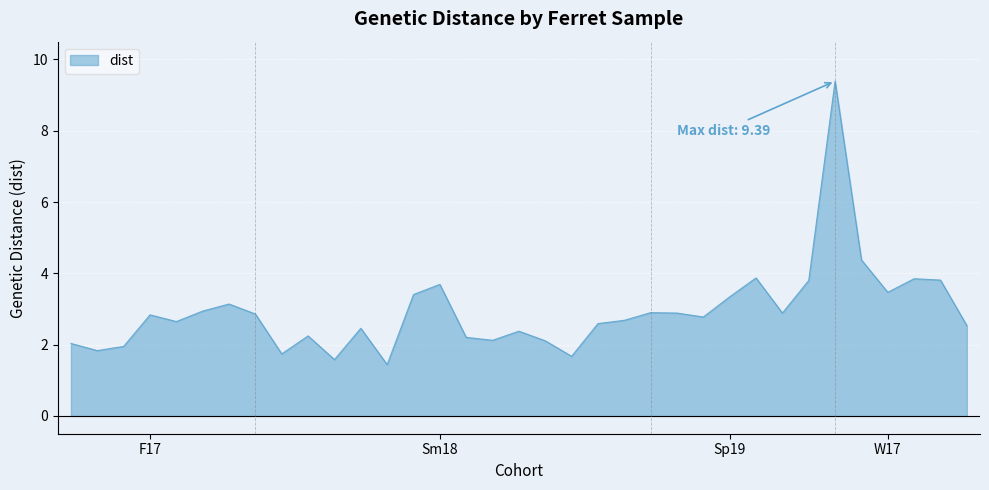

What is the difference between the maximum and minimum values?

8.0